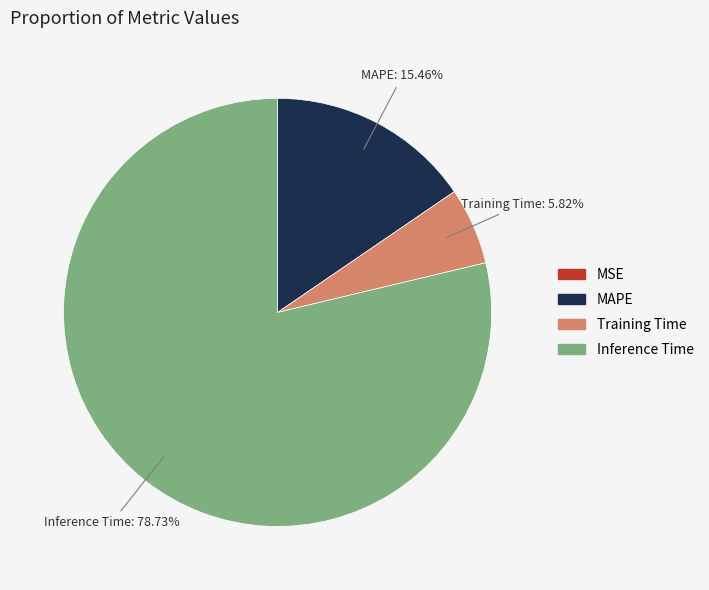

Does Inference Time account for over 50% of the chart?

Yes